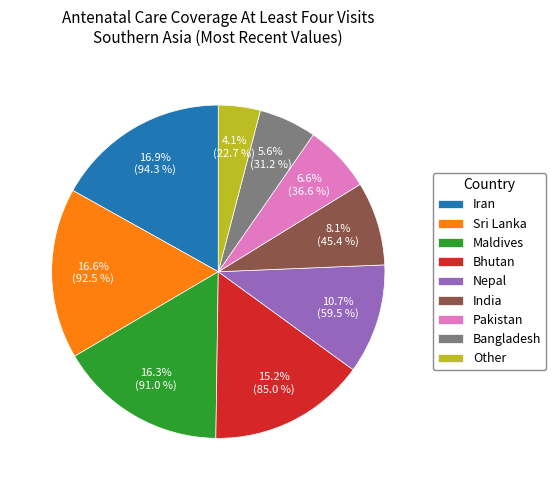

How many slices are in this pie chart?

9